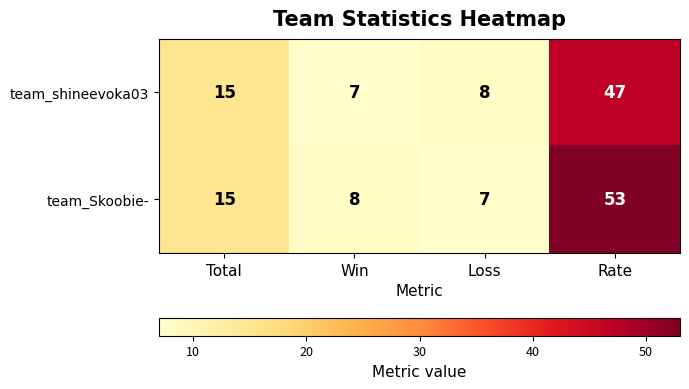

Which series changed the most between Loss and Rate?

team_Skoobie-